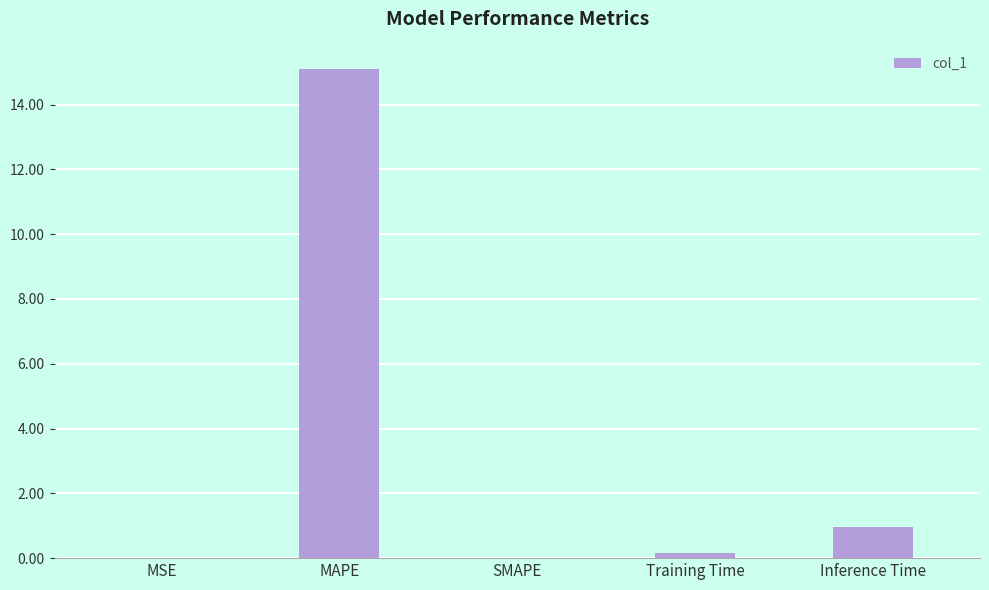

Where is the data nearest to the value 7?

Inference Time